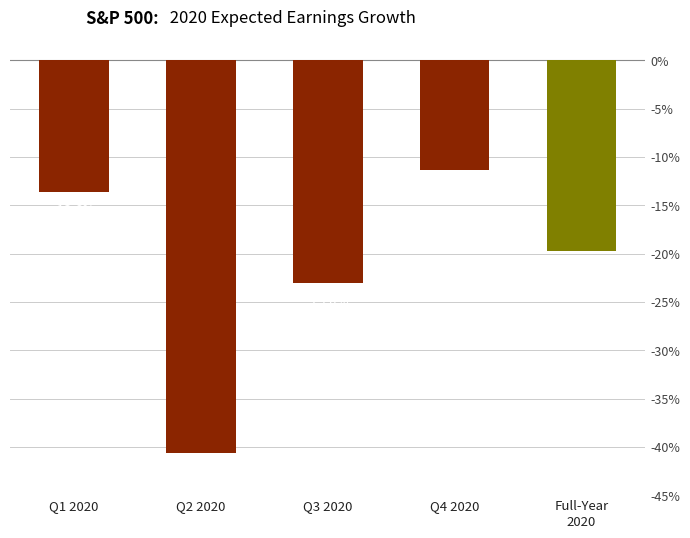

Are the bars grouped side by side (vs. stacked)?

No